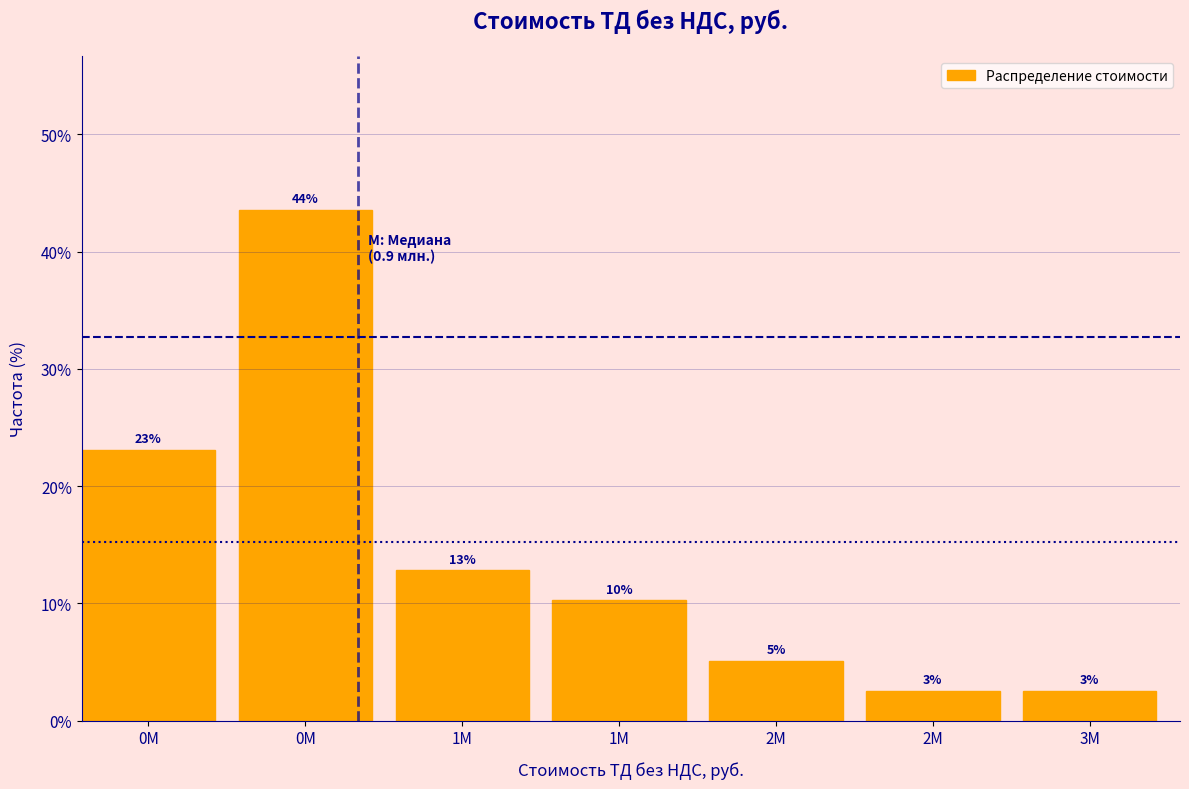

Does the chart contain any negative values?

No